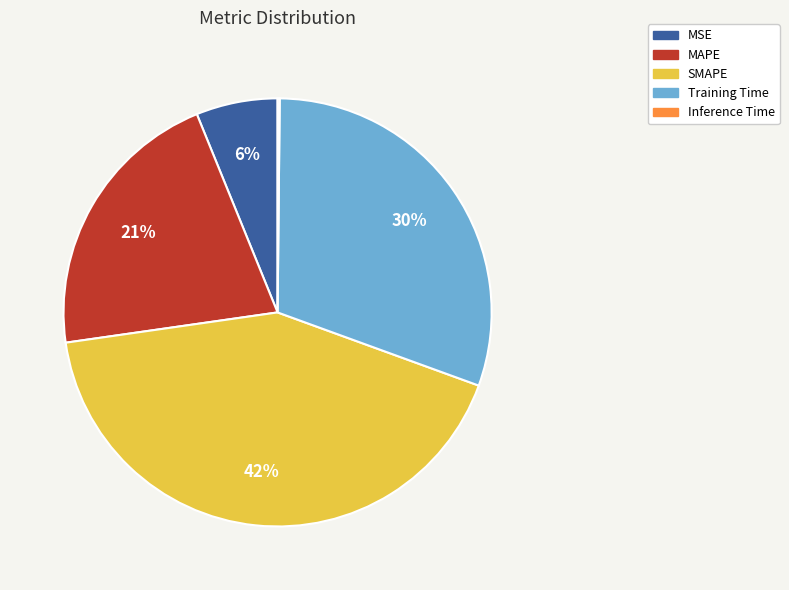

Is MAPE the majority of the pie?

No